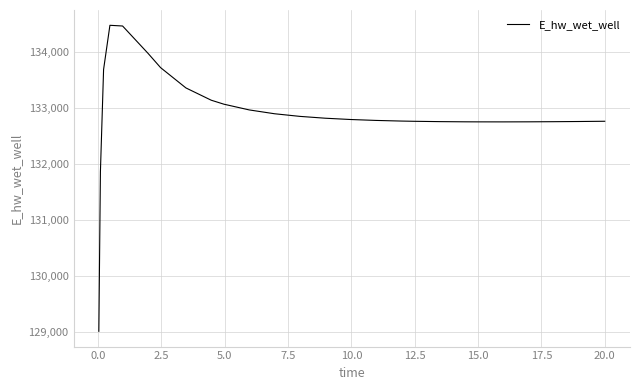

What is the greatest value displayed?

134481.4